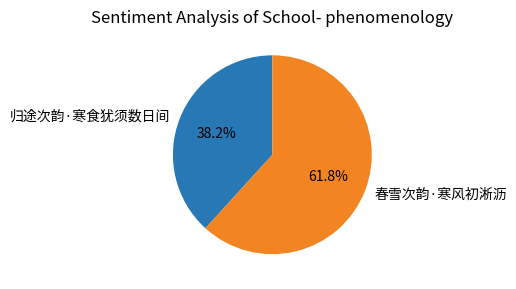

True or false: 归途次韵·寒食犹须数日间 accounts for 53% of the total.

False